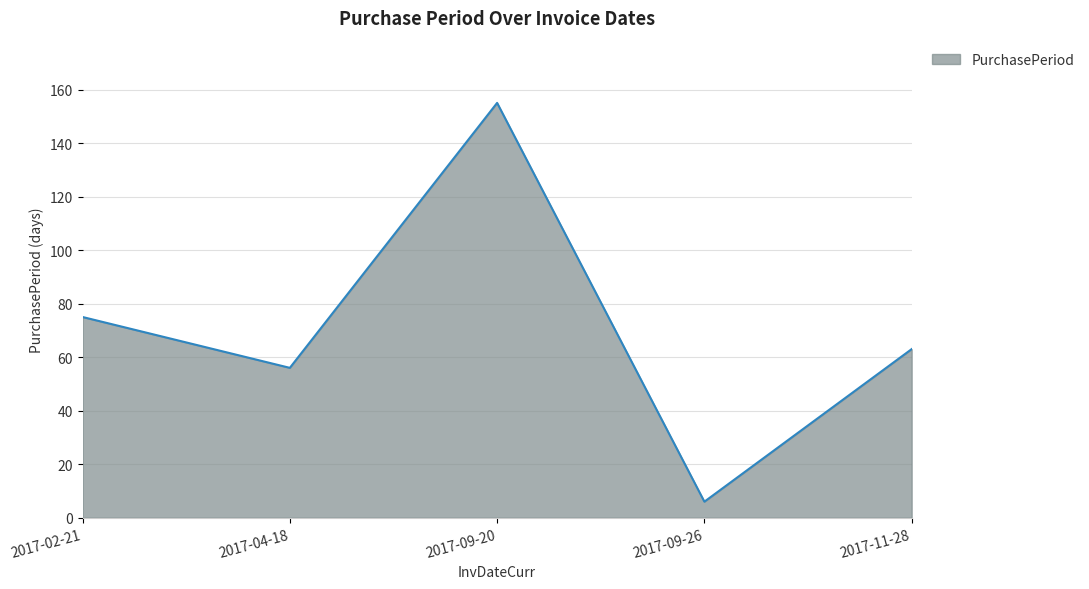

At which label does the data first exceed 63?

2017-02-21